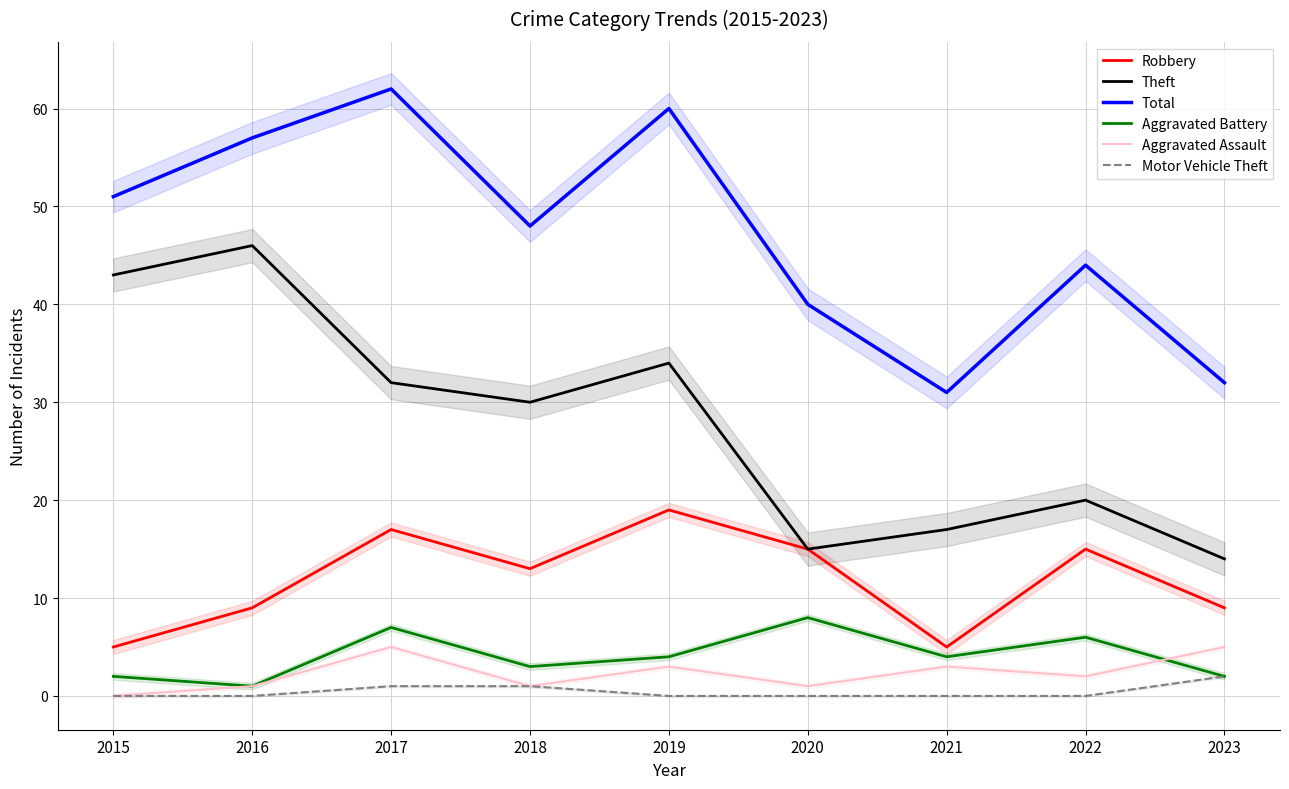

At which category does the chart reach its peak across all series?

2017